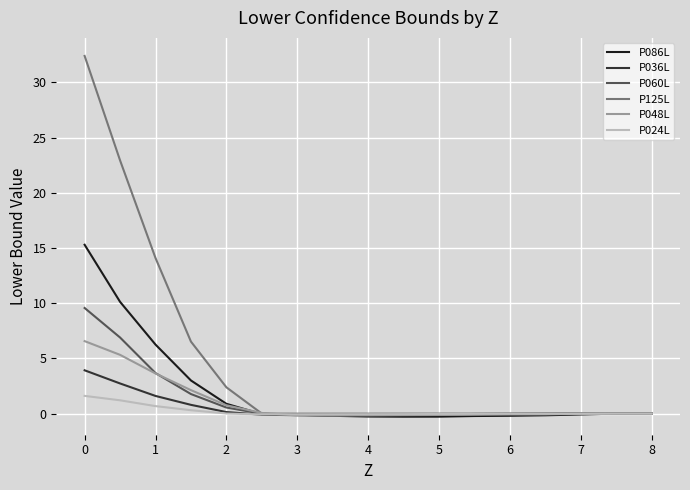

Which series has the largest total across all categories?

P125L